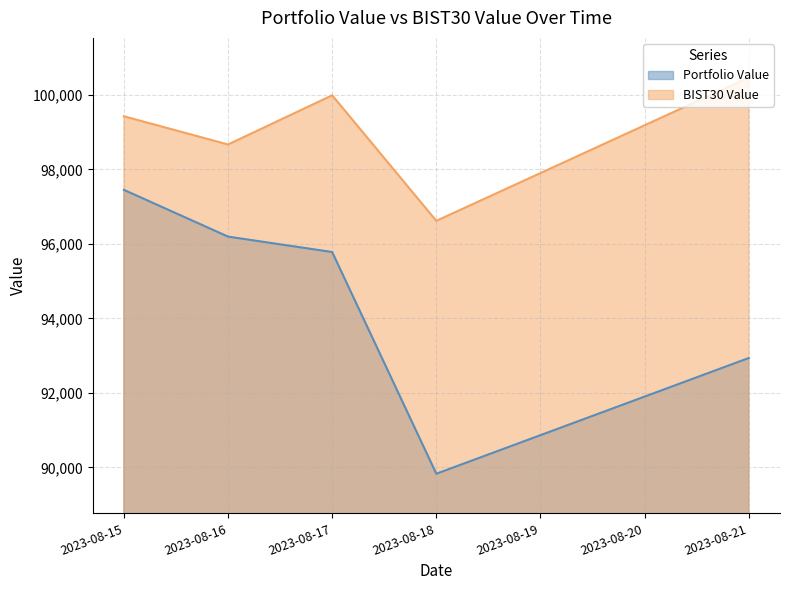

What is the value of the BIST30 Value point at the 1st from the left?

99428.5